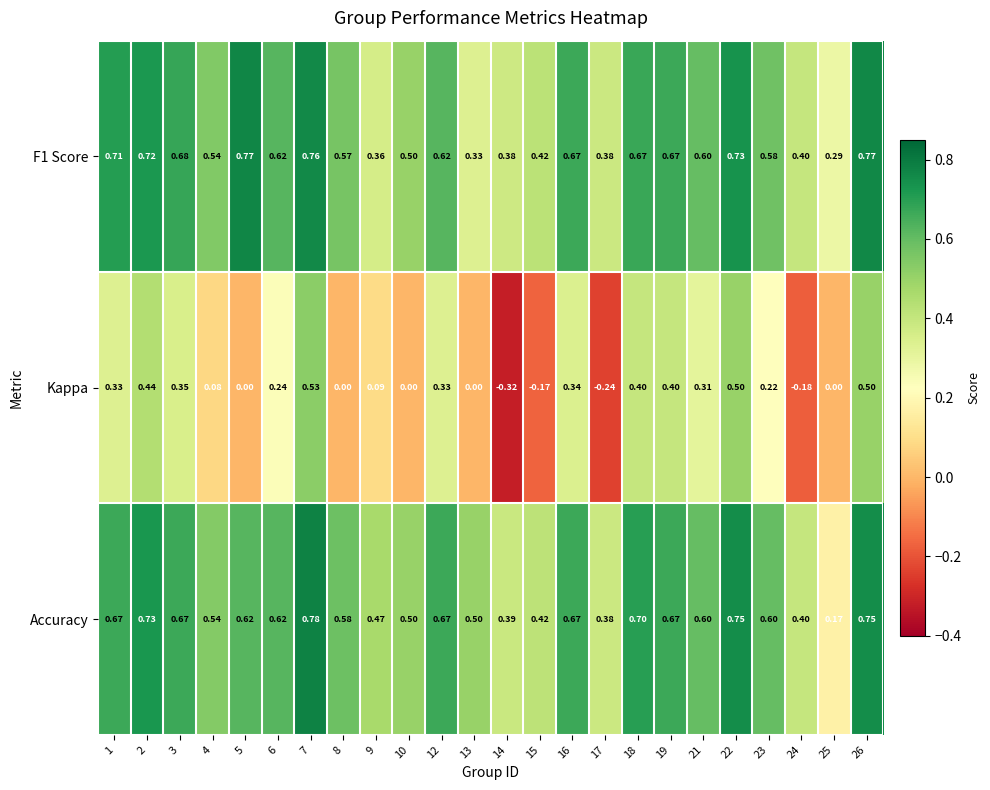

Which series changed the most between 5 and 22?

Kappa